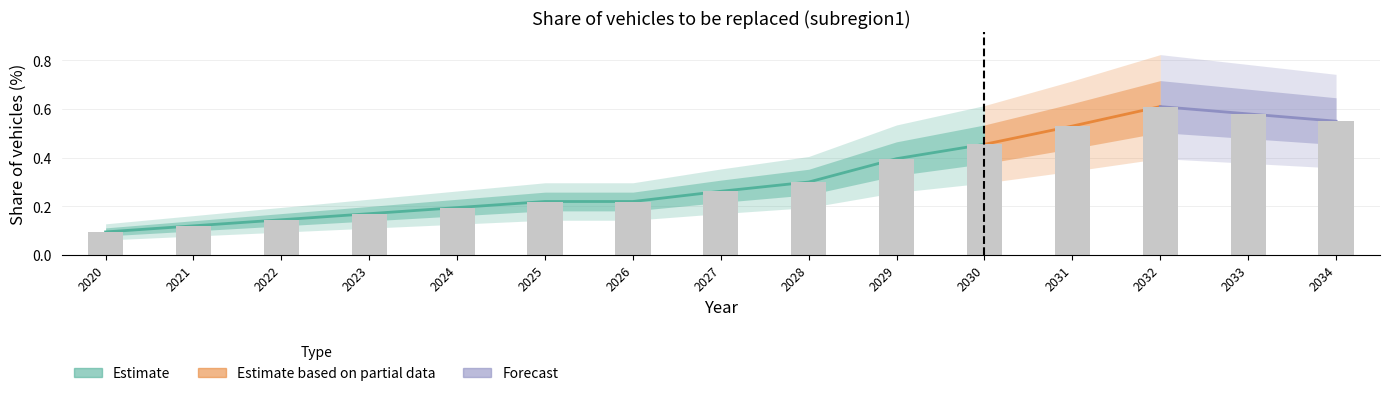

At which category does the chart reach its peak across all series?

2032